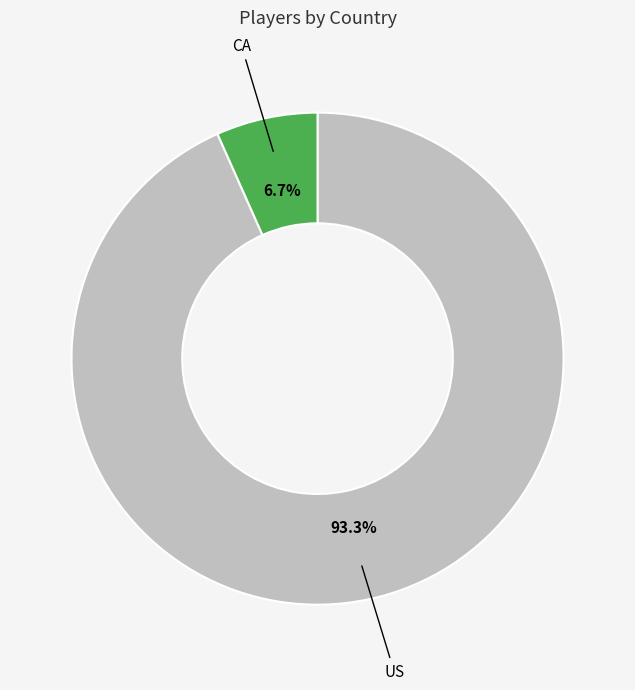

Is there a majority slice in this chart?

Yes